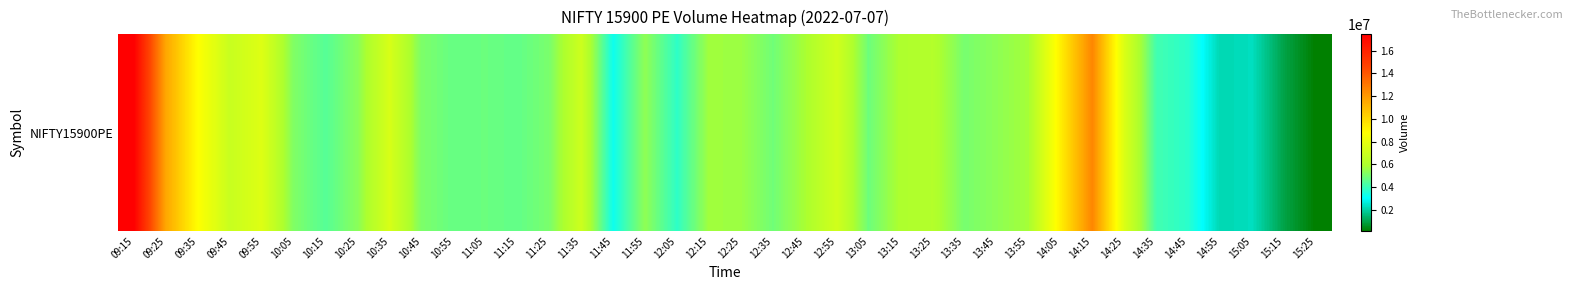

Reading left to right, transcribe all the data shown in this chart.

09:15=17451900	09:25=11594250	09:35=8767300	09:45=6848450	09:55=7613950	10:05=5144600	10:15=4446600	10:25=5322500	10:35=7363950	10:45=5096600	10:55=4721350	11:05=4789450	11:15=4660550	11:25=5041150	11:35=6996450	11:45=3239350	11:55=5399450	12:05=3797100	12:15=5695800	12:25=5615500	12:35=4884400	12:45=5826150	12:55=7149250	13:05=4821350	13:15=5956950	13:25=6143500	13:35=5002200	13:45=5376450	13:55=5769150	14:05=9243650	14:15=12586150	14:25=7511650	14:35=4115100	14:45=3722300	14:55=2136100	15:05=2295350	15:15=938900	15:25=104050